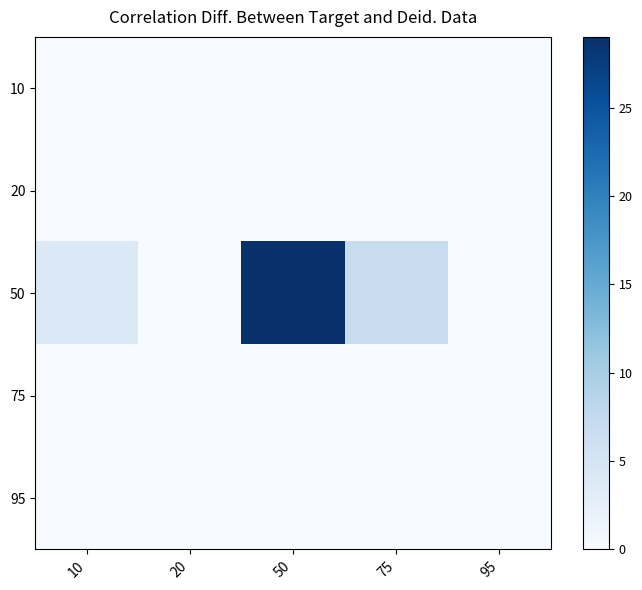

Reading left to right, transcribe all the data shown in this chart.

10: 10=0	20=0	50=0	75=0	95=0
20: 10=0	20=0	50=0	75=0	95=0
50: 10=4	20=0	50=29	75=7	95=0
75: 10=0	20=0	50=0	75=0	95=0
95: 10=0	20=0	50=0	75=0	95=0